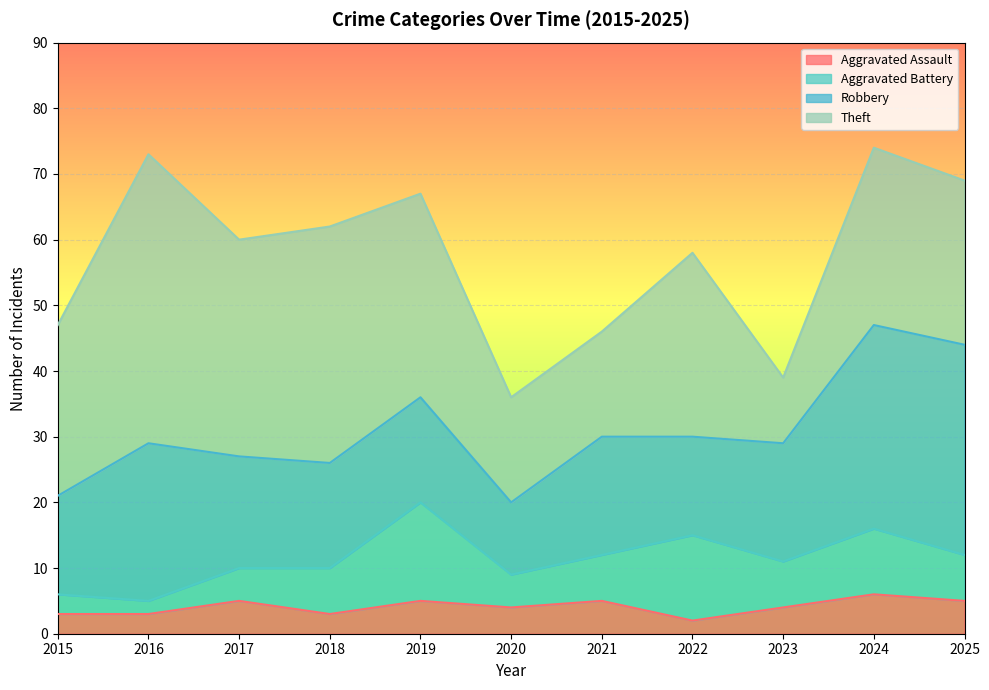

In Robbery, how many points are lower than both neighbors (excluding endpoints)?

2